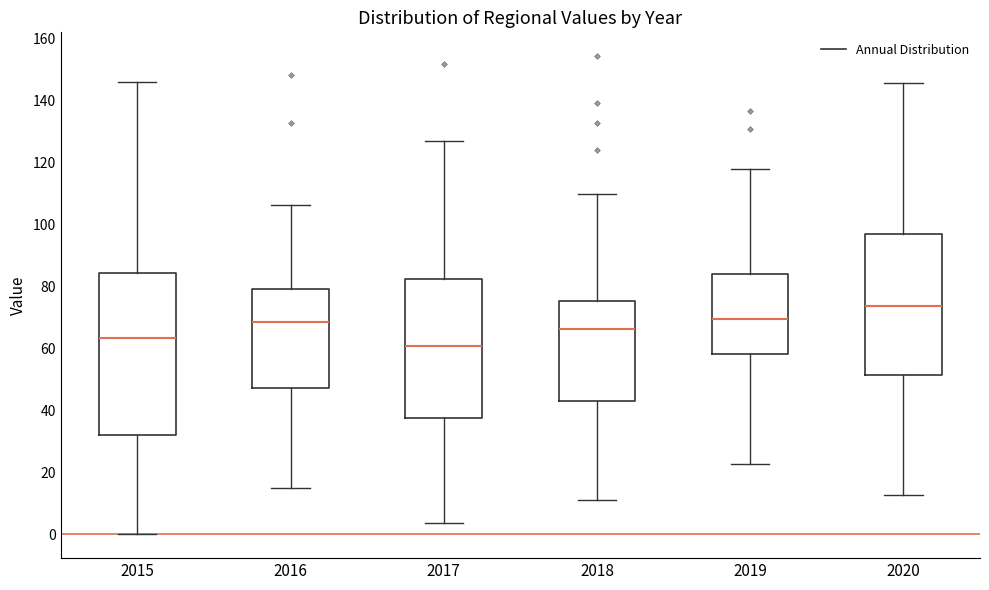

Which box has the lowest median line?

2017